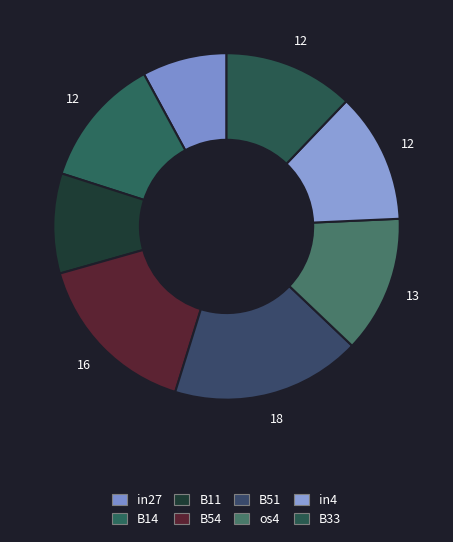

How many slices are in this pie chart?

8